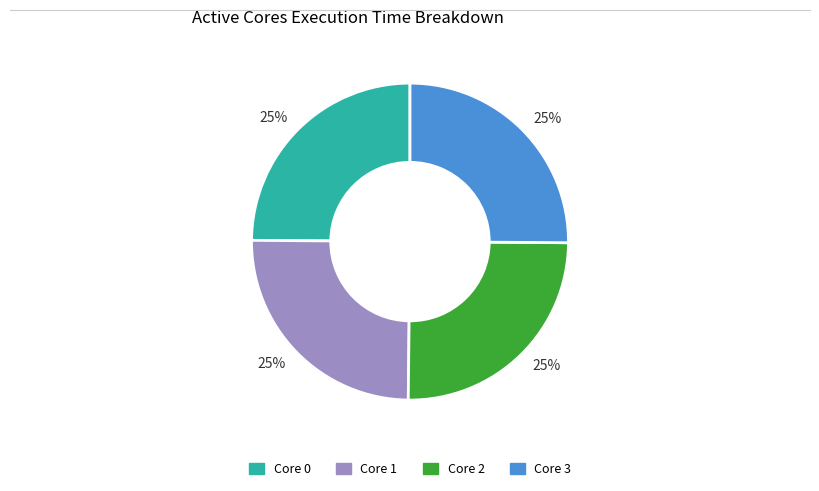

Is it true that Core 3 is 25% of the pie?

True